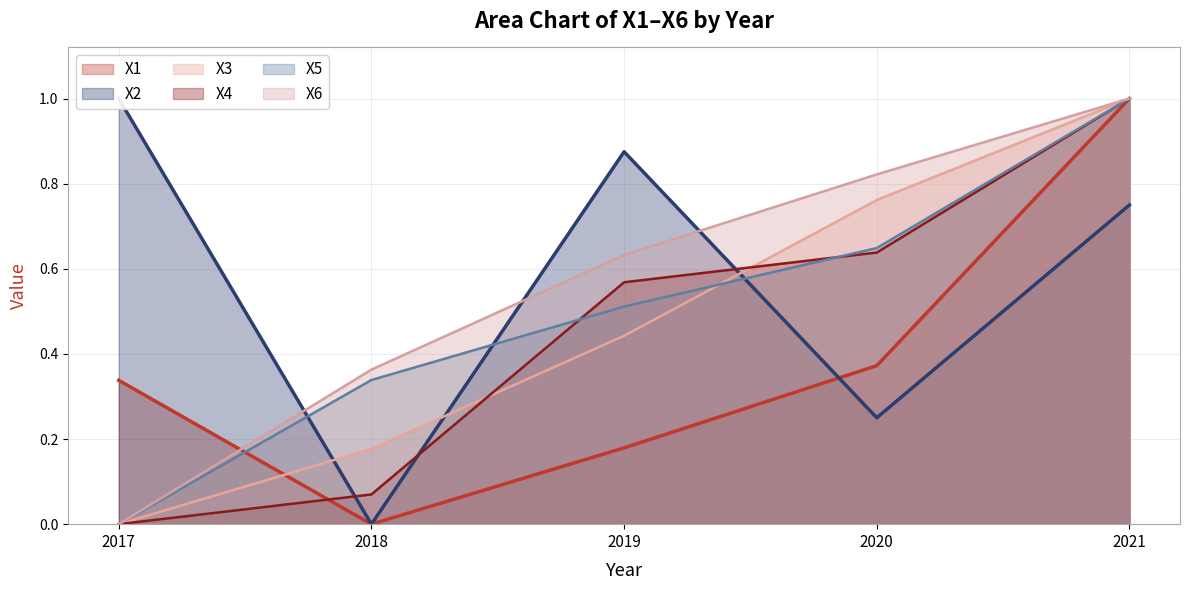

What is the value of the X2 point at the 1st from the left?

1.0